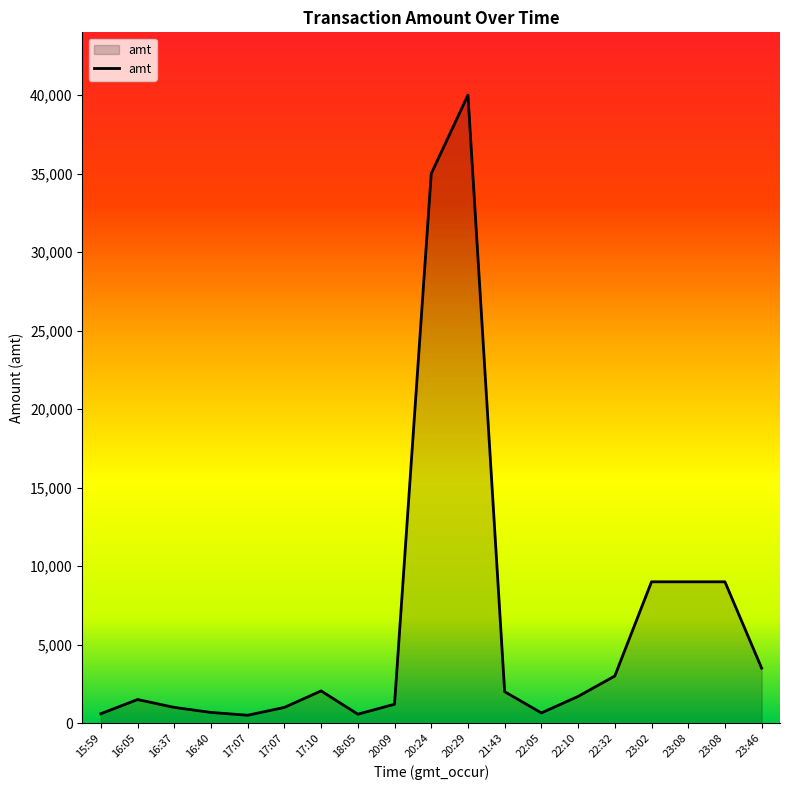

Does the chart have visible grid lines?

No